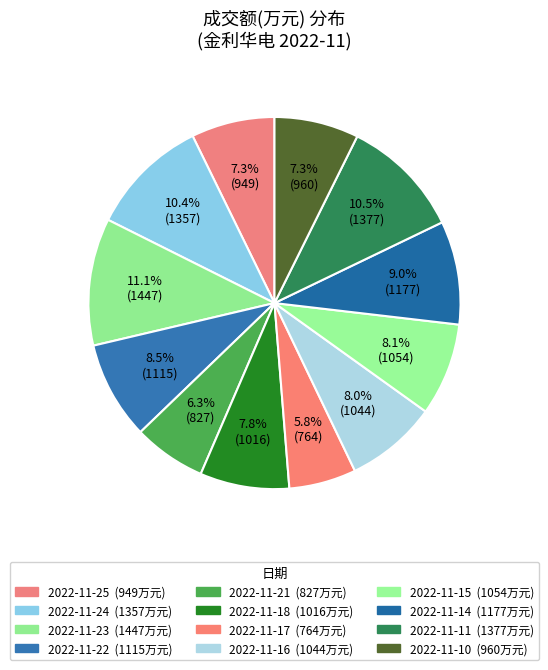

Approximately how many times larger is the value at 2022-11-10 compared to 2022-11-23?

0.7